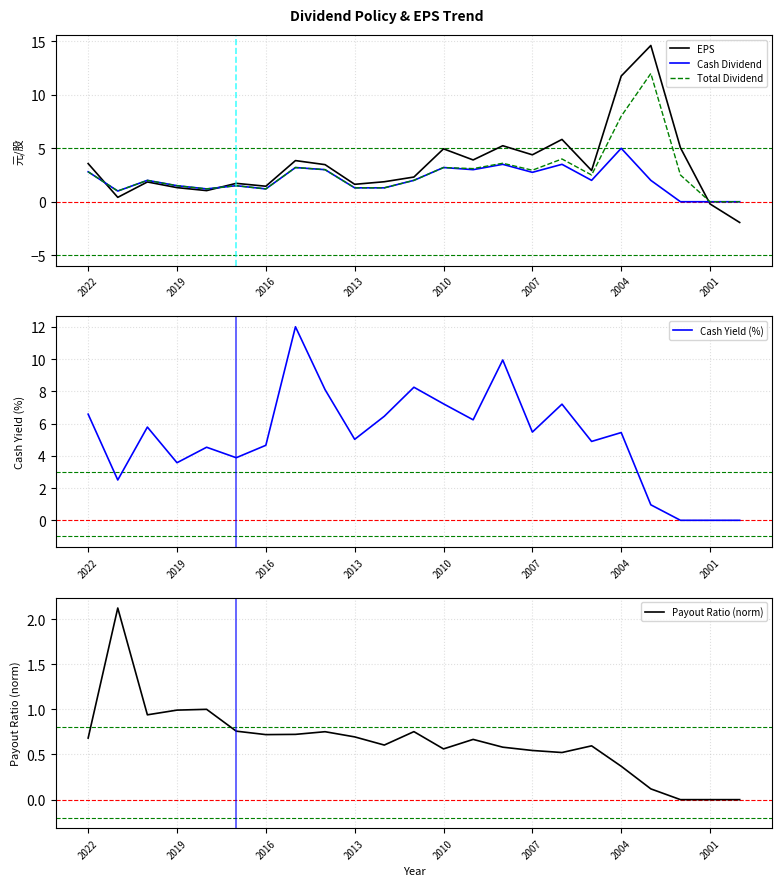

What is the maximum value for Total Dividend?

12.0